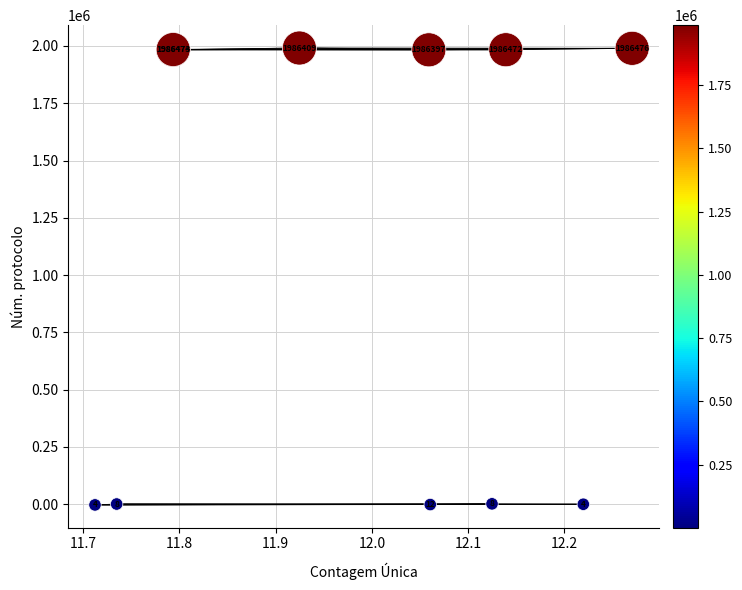

What Y value in the scatter plot is closest to 993753?

1983215.2